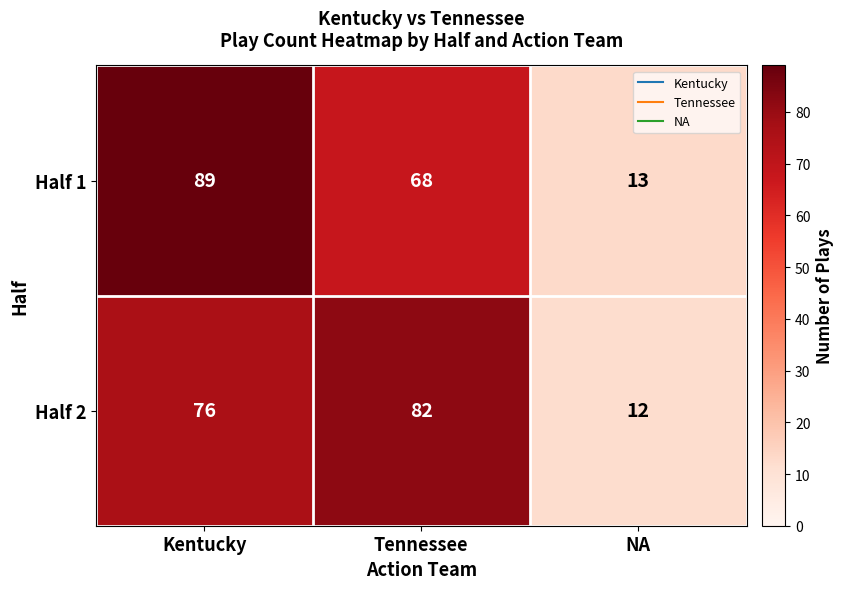

Reading right to left, transcribe all the data shown in this chart.

Half 1: NA=13	Tennessee=68	Kentucky=89
Half 2: NA=12	Tennessee=82	Kentucky=76